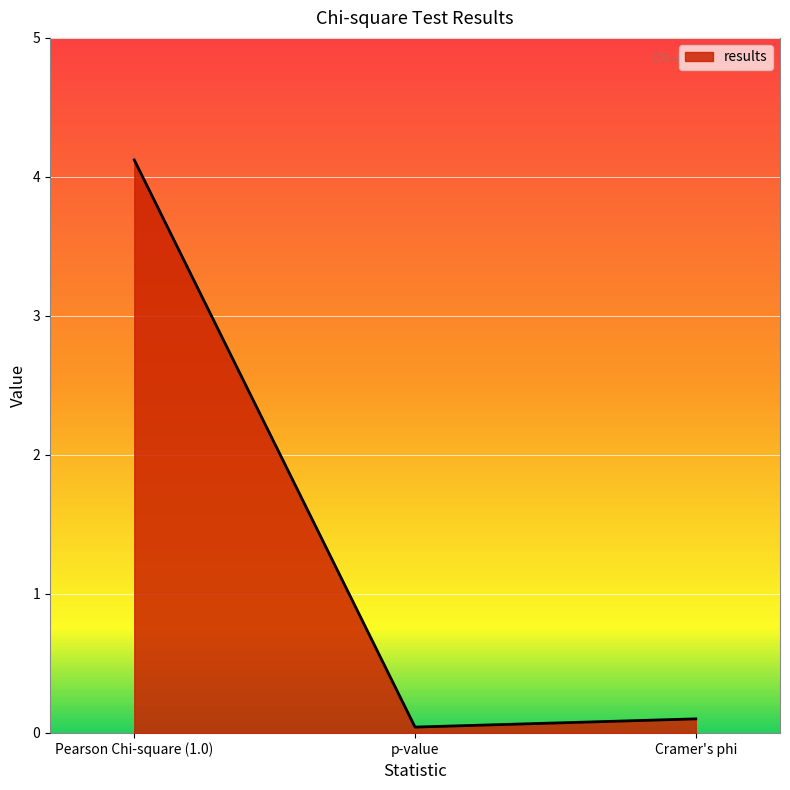

Read the value at Pearson Chi-square (1.0).

4.1